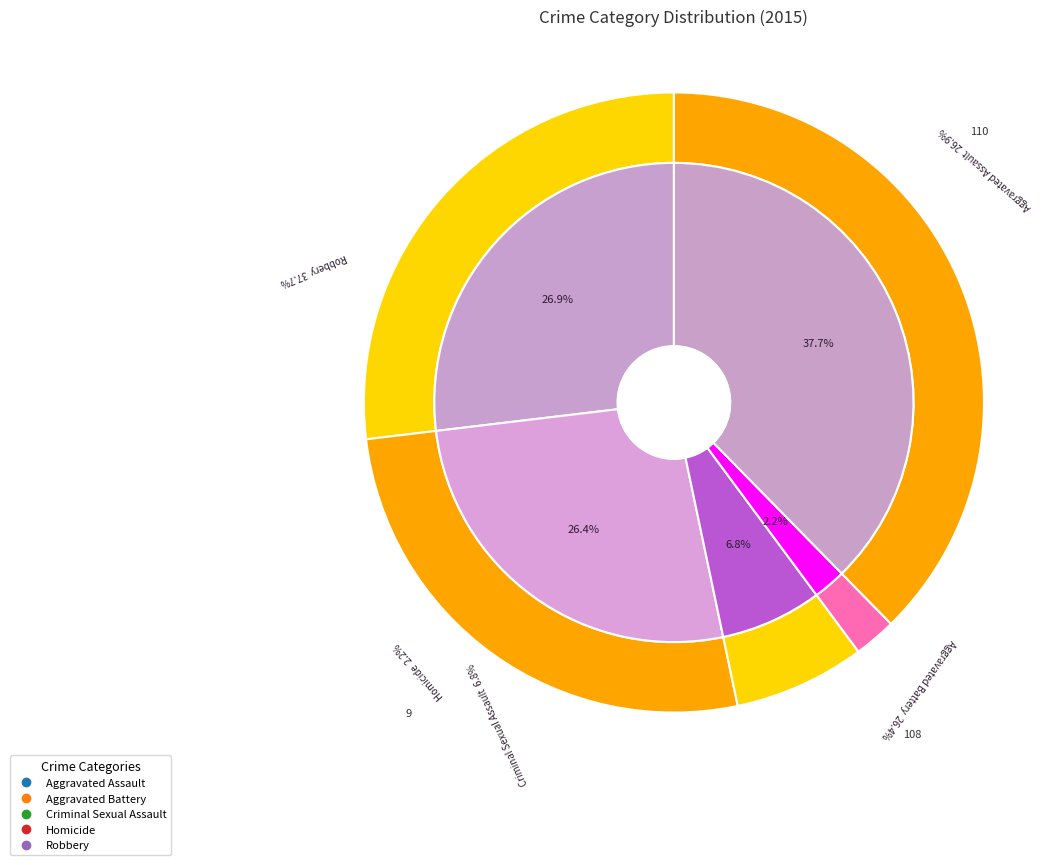

What is the smallest slice in the pie chart?

Homicide